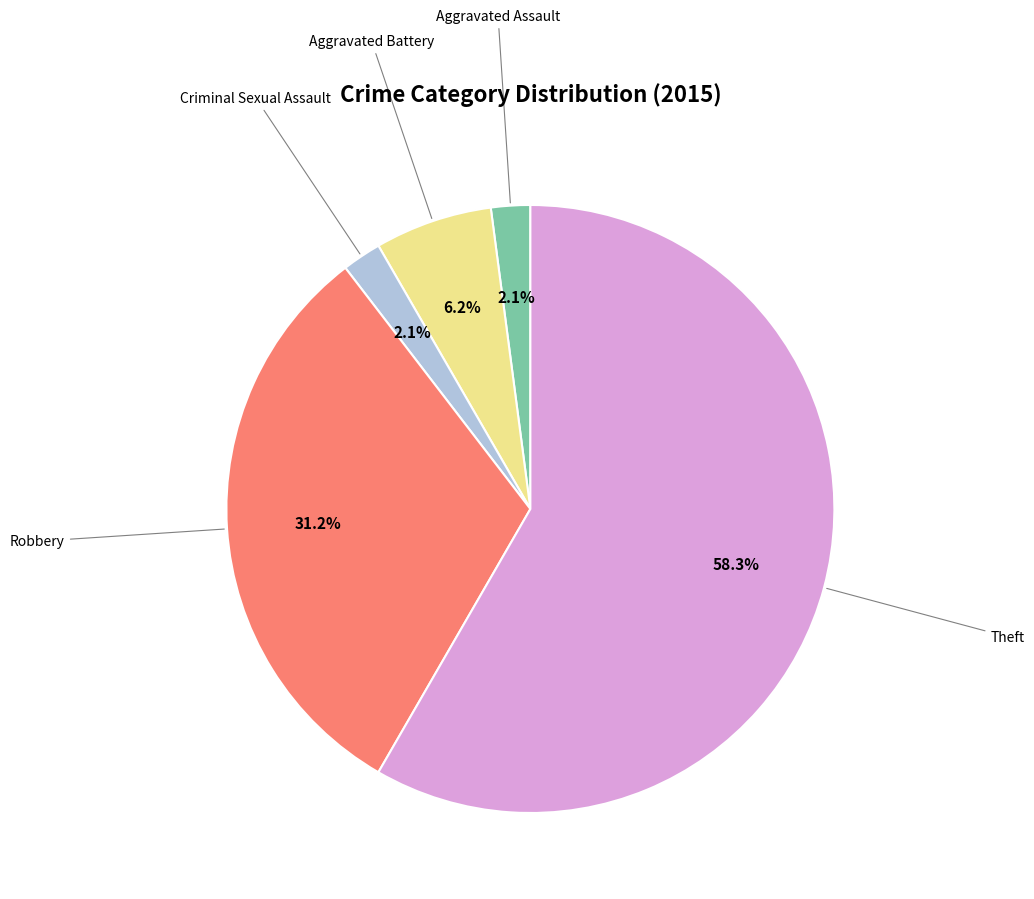

Does any single category account for the majority?

Yes